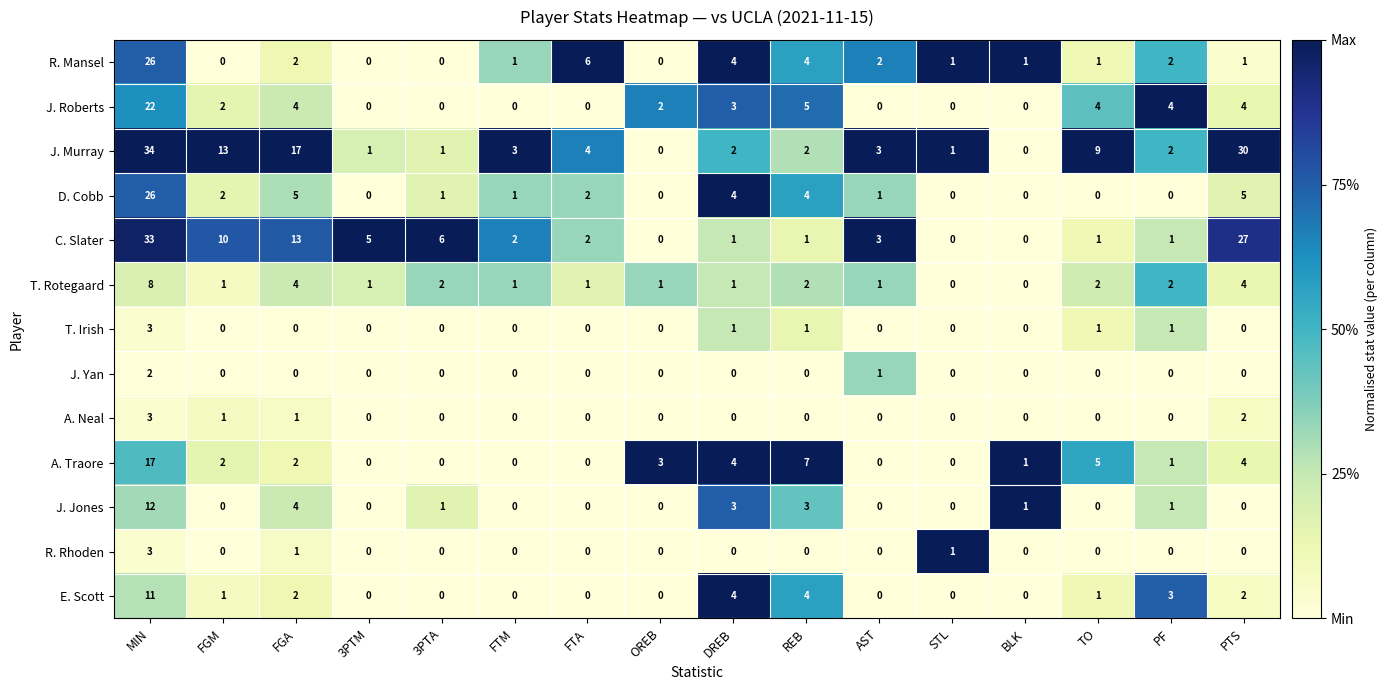

What is the sum of all R. Rhoden values?

5